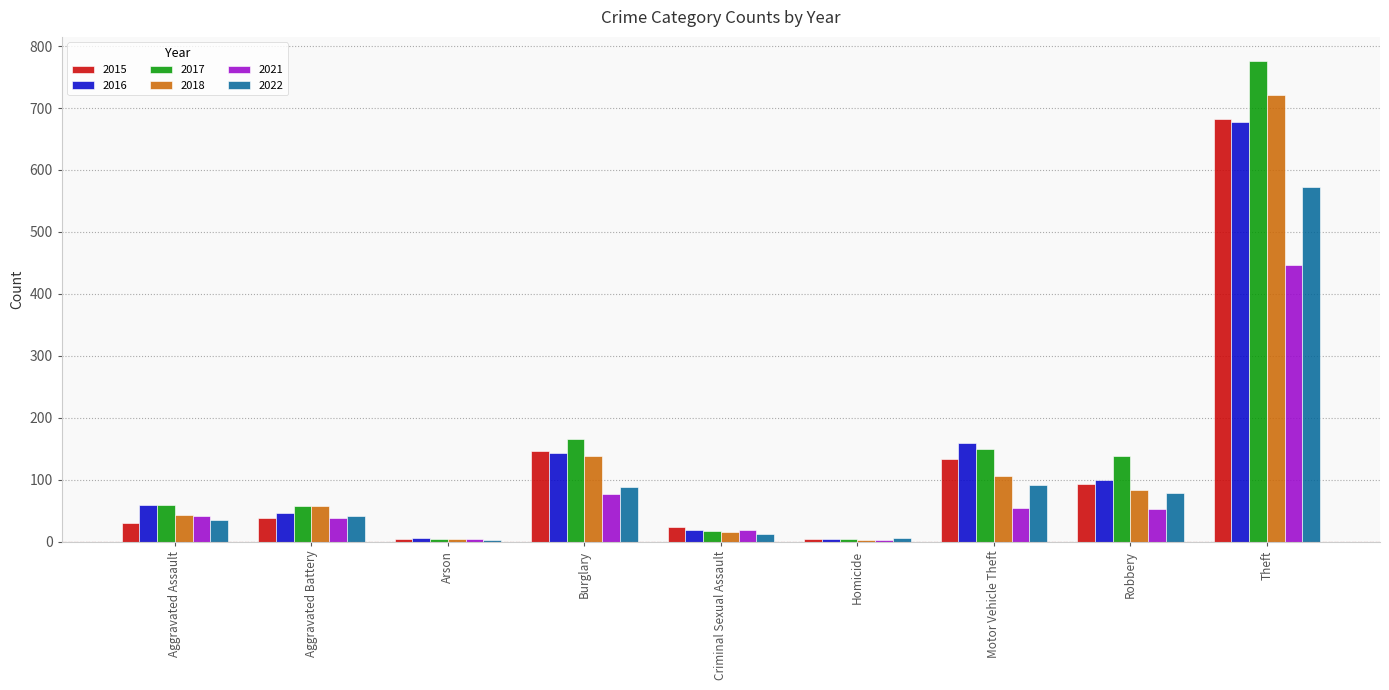

Is it true that 2017 equals 139 at Robbery?

True